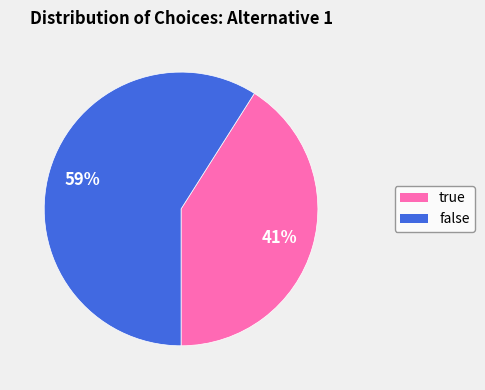

Is it true that false is 59% of the pie?

True